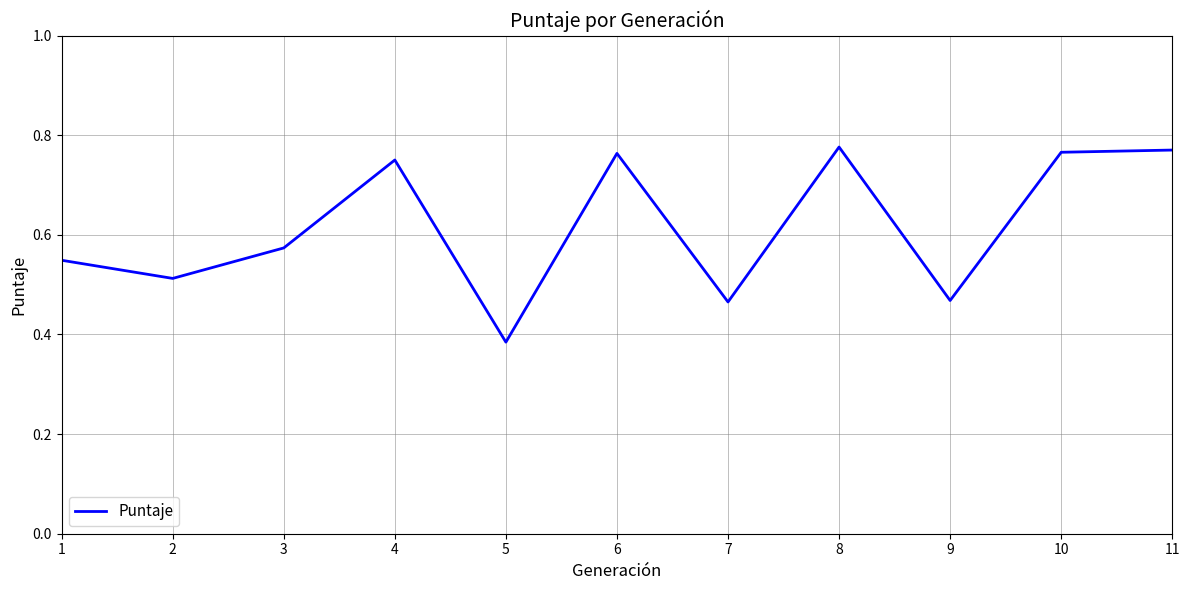

How many categories are shown in the chart?

11